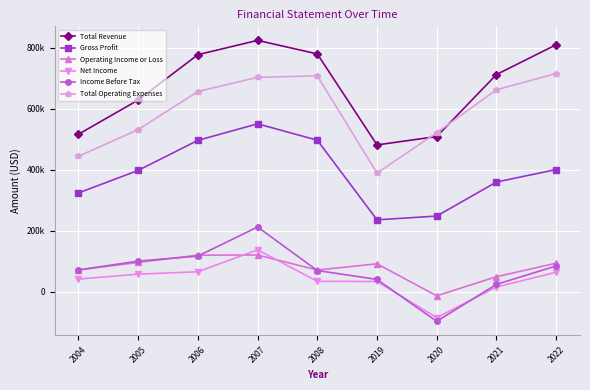

What is the smallest value displayed?

-96200